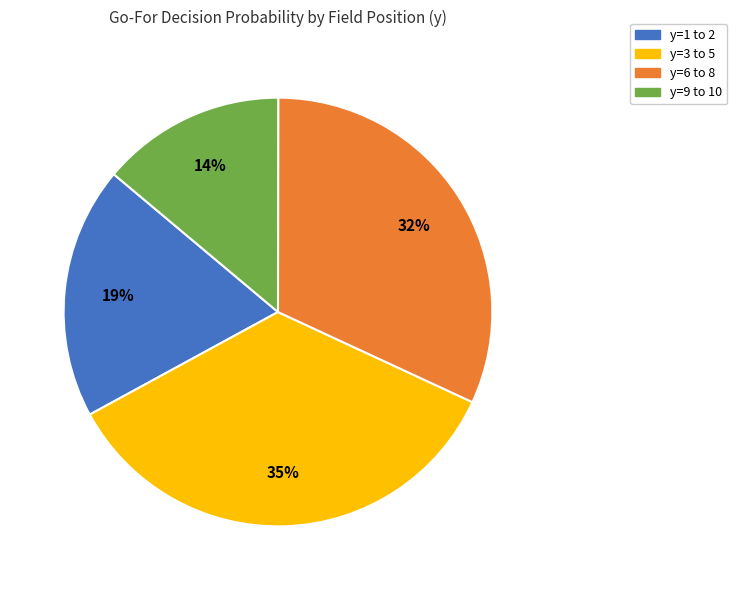

How many segments does this pie chart have?

4